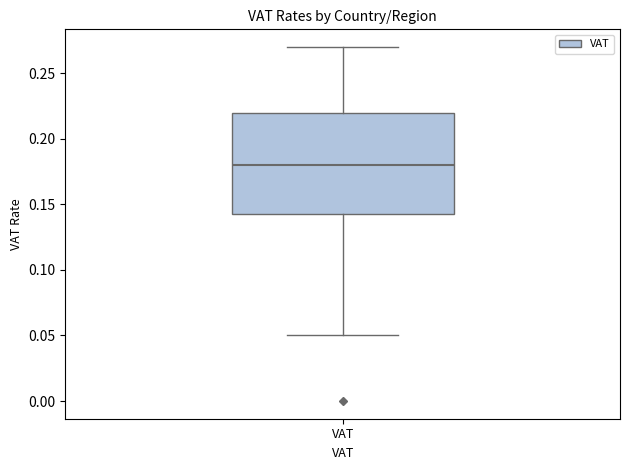

Where does the upper whisker of the box for VAT end on the y-axis? The values are not printed on the chart, so give them approximately, as read against the axis.

0.270